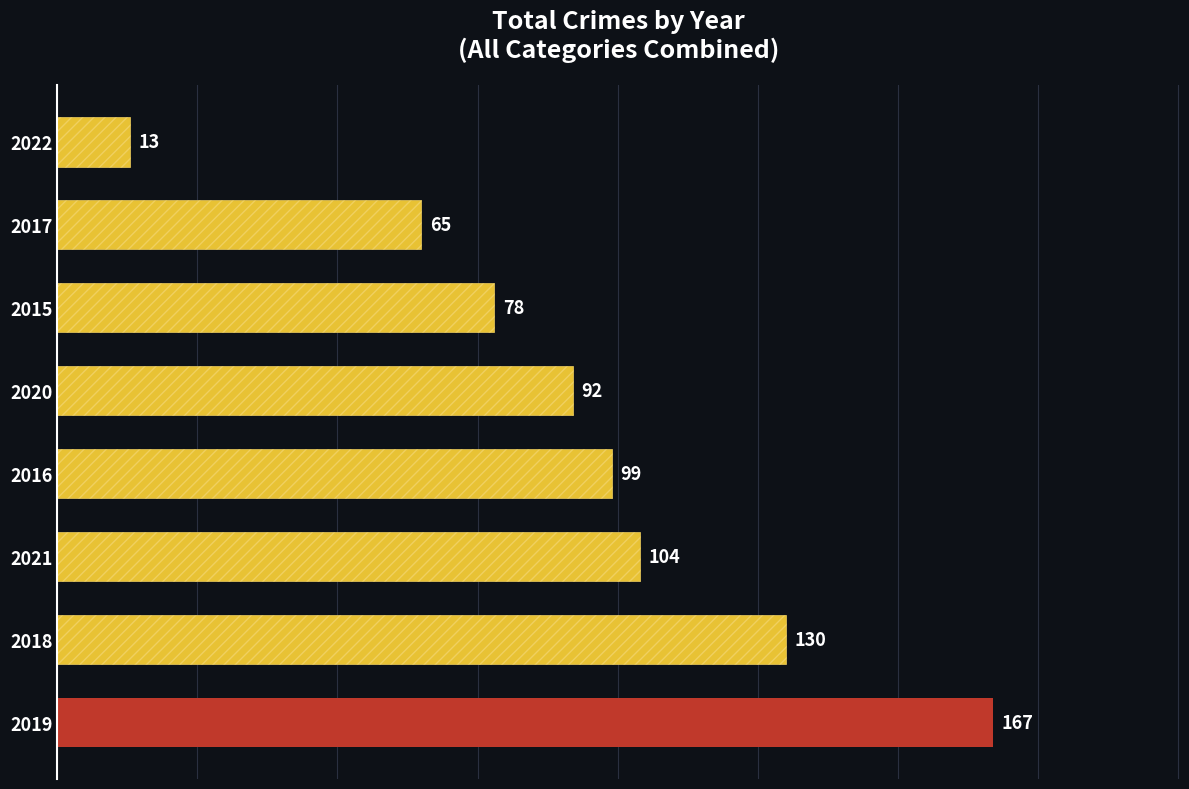

Does the chart contain stacked bars?

No